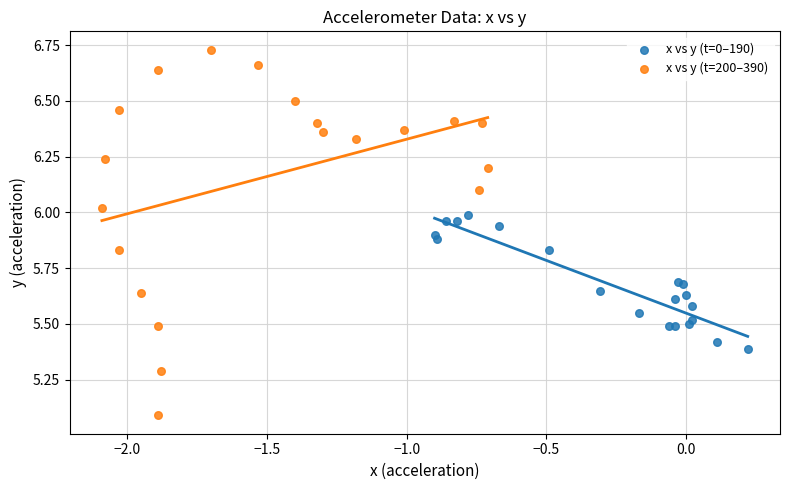

Which series contains the lowest Y value?

x vs y (t=200–390)